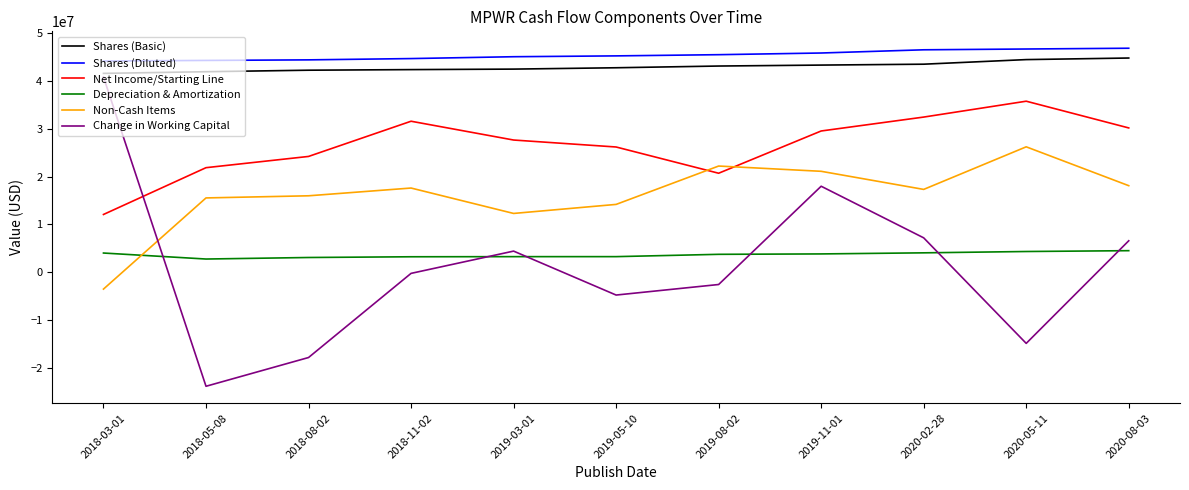

Where is the first local minimum for Change in Working Capital?

2018-05-08